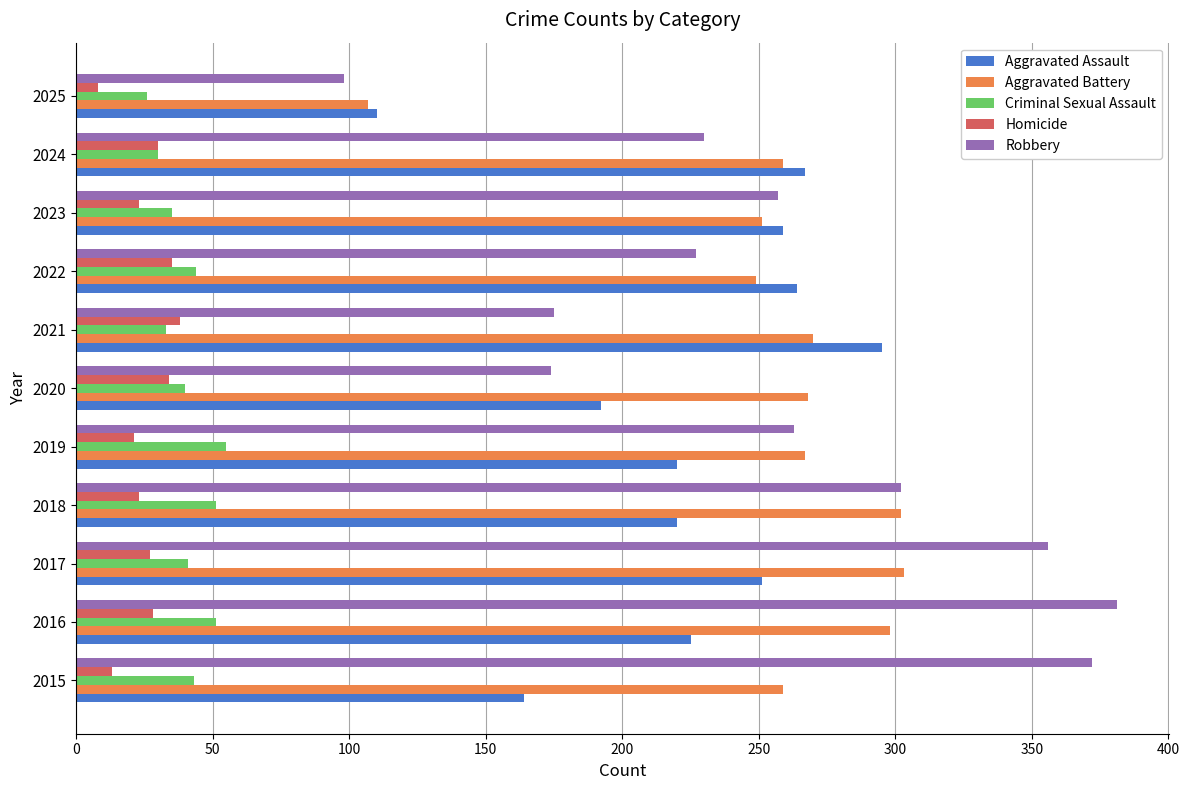

What is the sum of the Robbery values at 2021 and 2015?

547